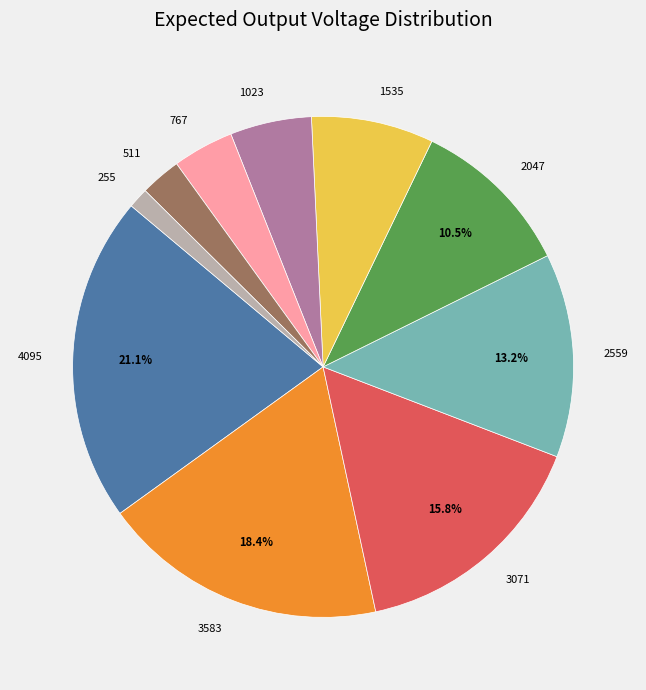

Which slice is the largest?

4095